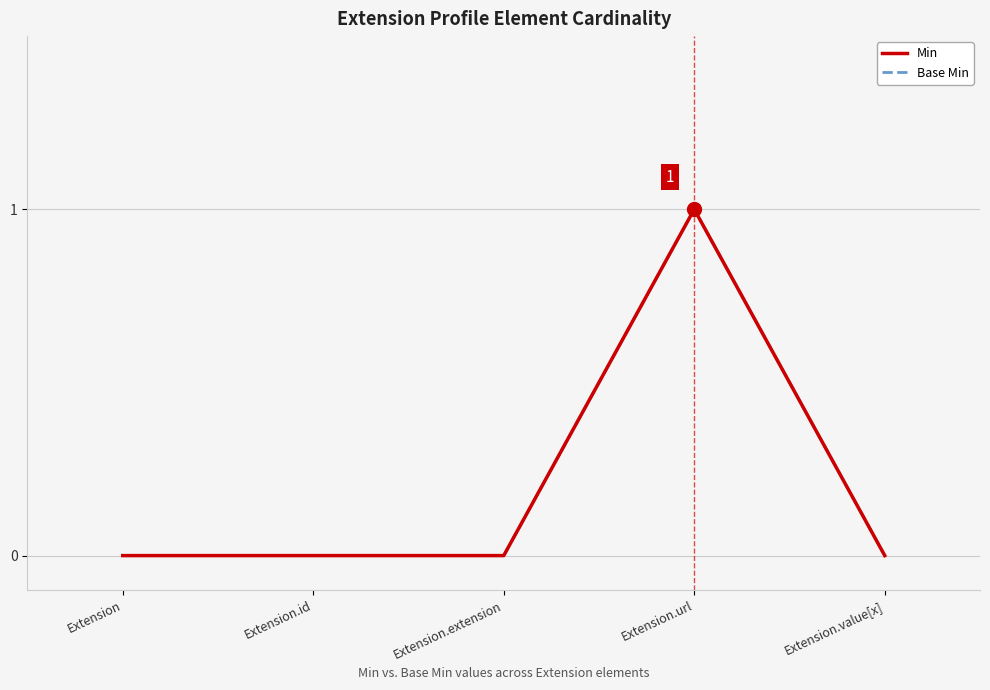

Rank the series by their maximum value, from lowest to highest.

Min, Base Min